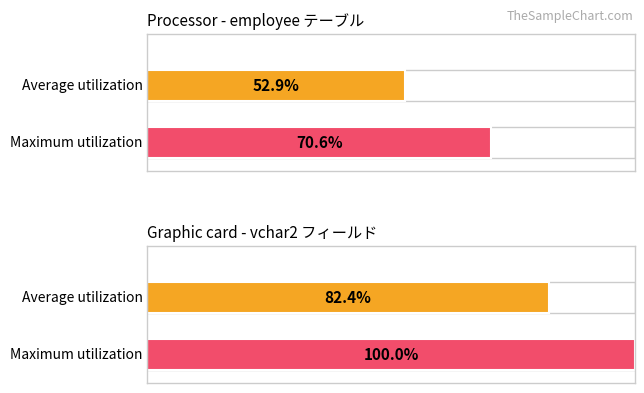

True or false: Maximum utilization has a value of 2 at postCode.

False